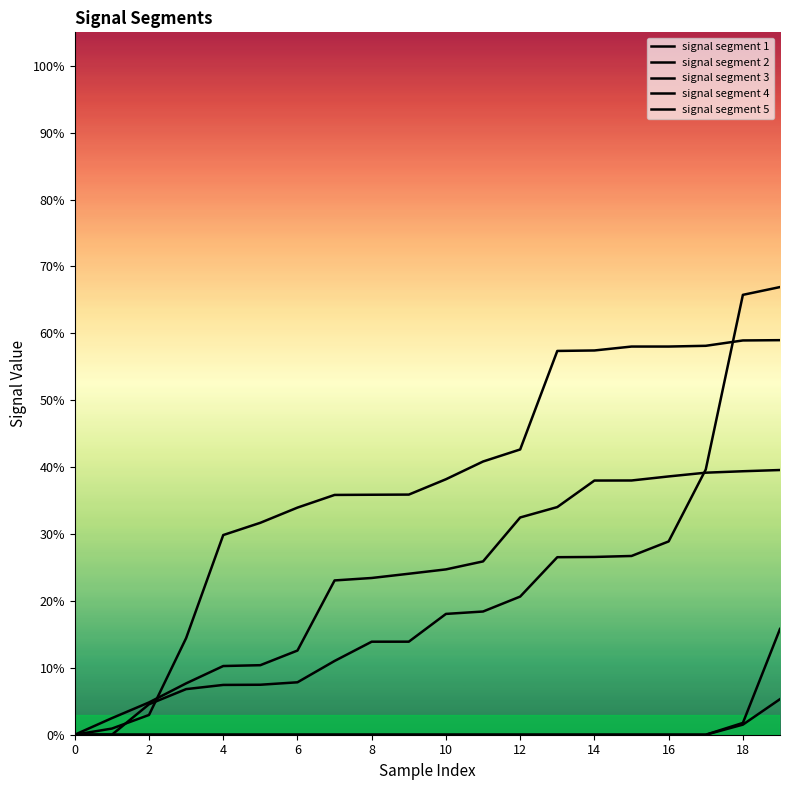

Does the chart have visible grid lines?

No